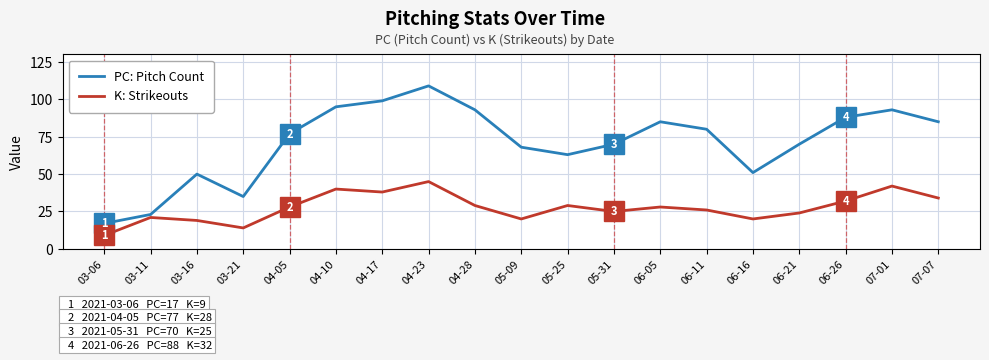

What is the difference between the second highest and second lowest values in the PC: Pitch Count series?

76